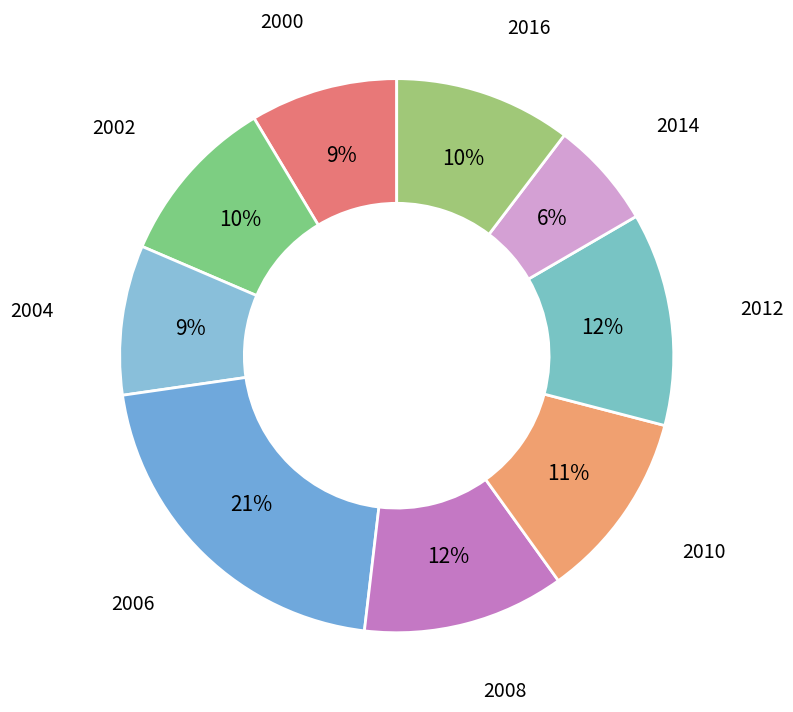

How many segments does this pie chart have?

9